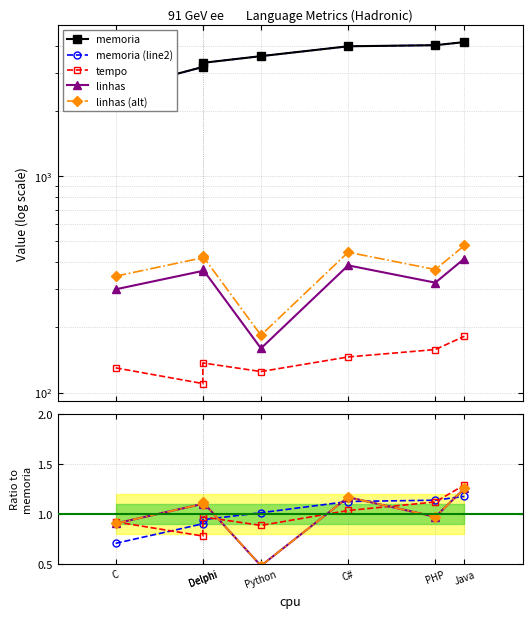

At how many categories does at least one series exceed 2555?

6